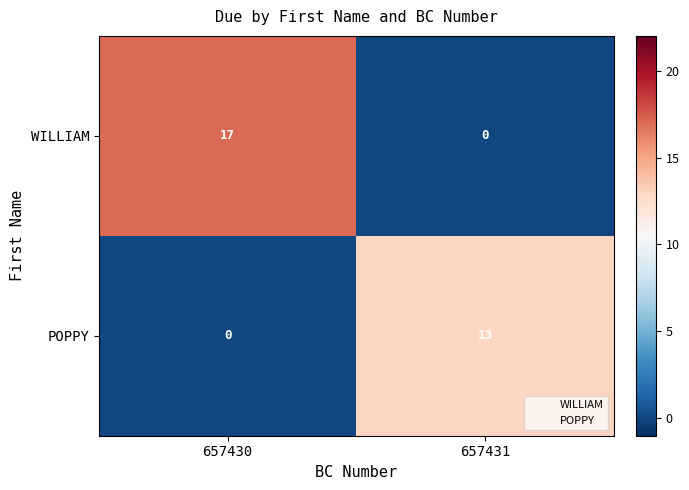

Rank the categories by POPPY value from highest to lowest.

657431, 657430